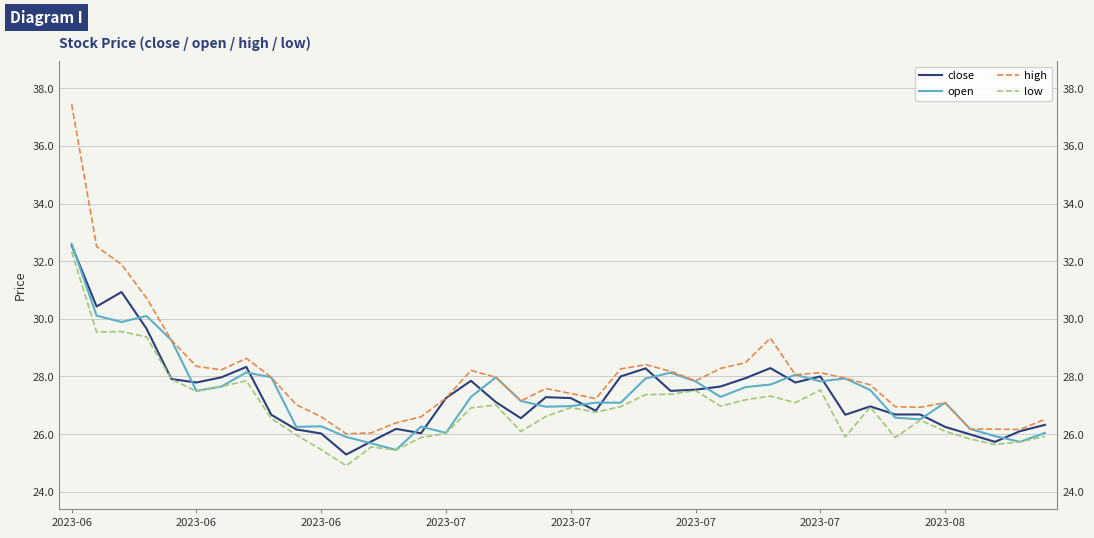

True or false: high has a value of 17.3 at 11.

False